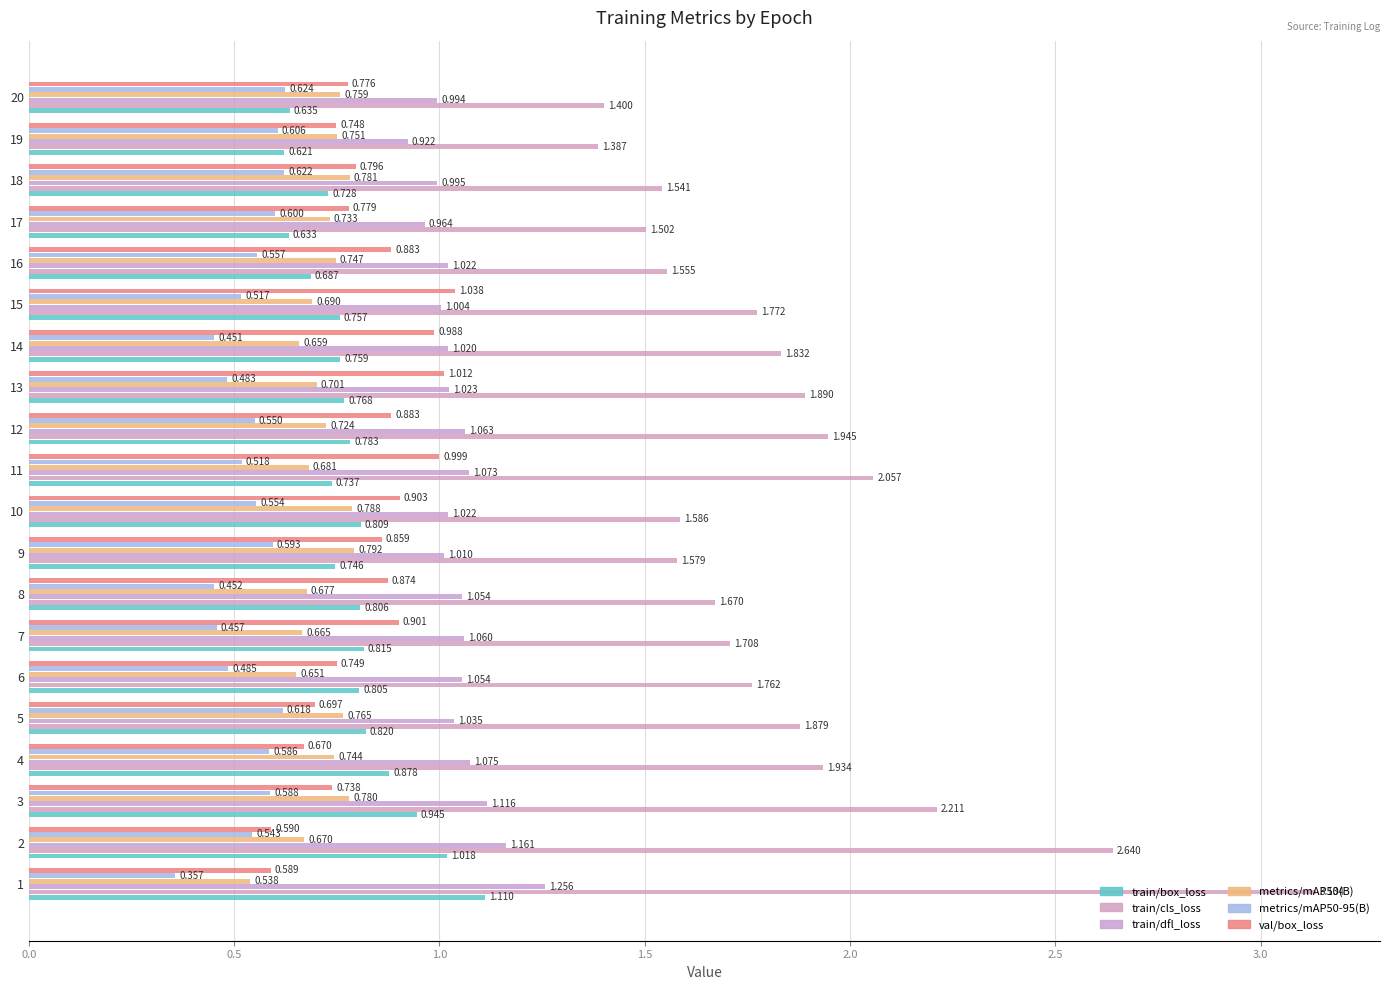

How many distinct data groups are displayed?

6